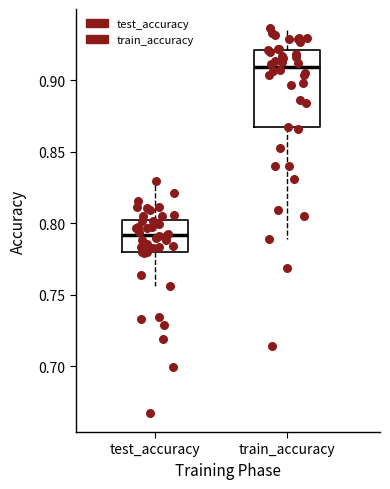

Reading left to right, transcribe this box plot: for each box, give where its median line is, the range the box spans, and where its two whiskers end, as read against the y-axis. The values are not printed on the chart, so give them approximately, as read against the axis.

test_accuracy: median 0.790, box 0.780 to 0.800, whiskers 0.755 to 0.830
train_accuracy: median 0.910, box 0.865 to 0.920, whiskers 0.790 to 0.935